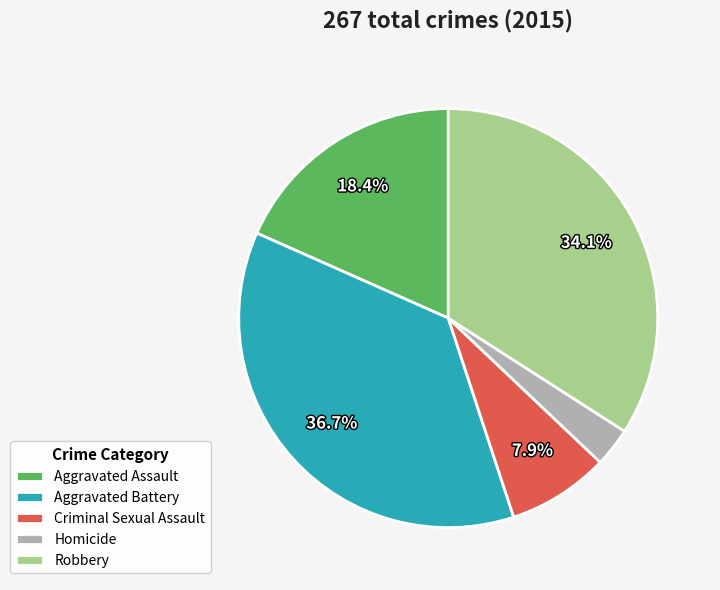

Combined, do Aggravated Assault and Homicide account for over 50%?

No